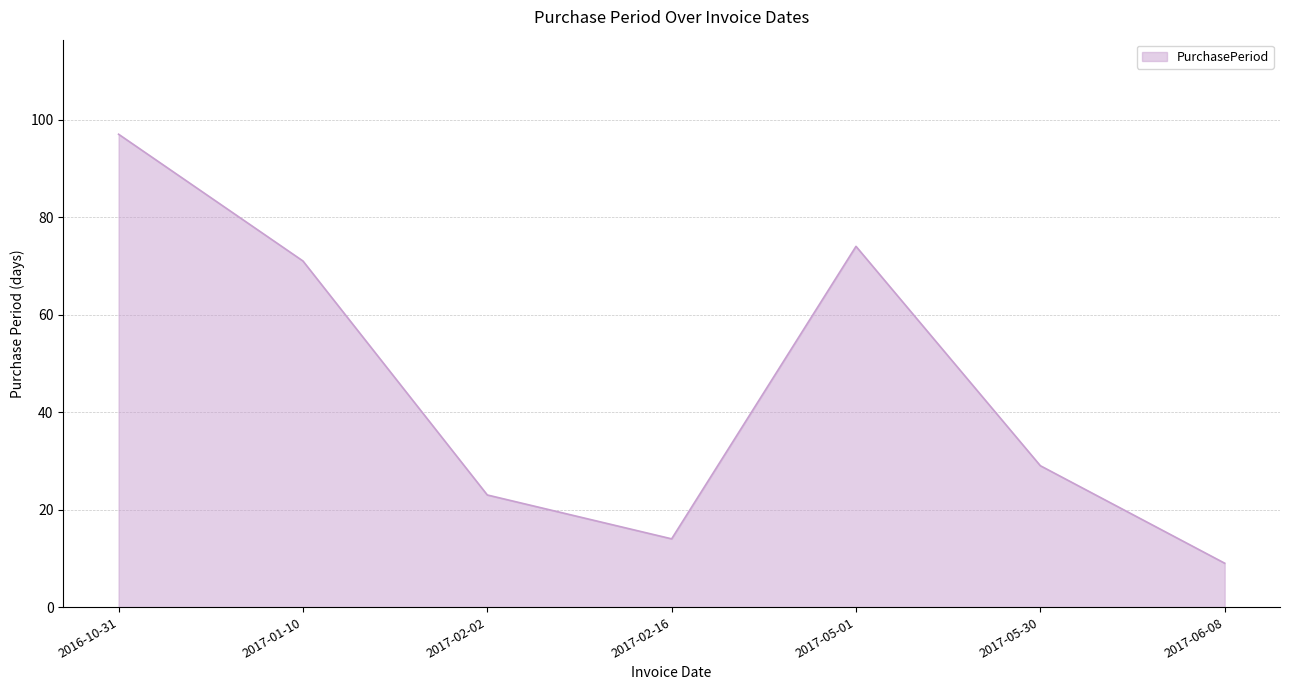

True or false: there are more than 1 points higher than both neighbors.

False